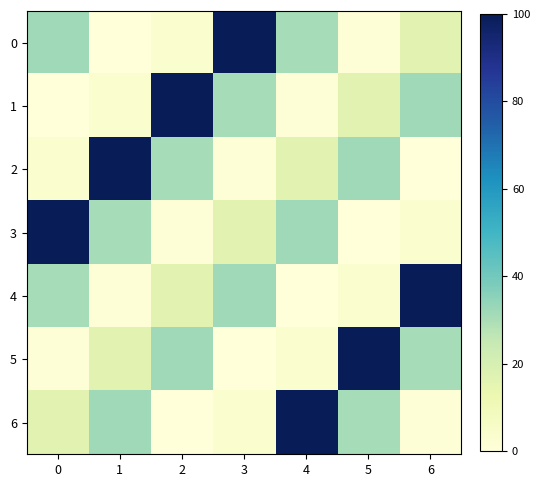

Reading left to right, list all the values displayed in this chart.

0: 0=31.8	1=0.0	2=3.2	3=100.0	4=30.6	5=1.2	6=16.2
1: 0=0.0	1=3.2	2=100.0	3=30.6	4=1.2	5=16.2	6=31.8
2: 0=3.2	1=100.0	2=30.6	3=1.2	4=16.2	5=31.8	6=0.0
3: 0=100.0	1=30.6	2=1.2	3=16.2	4=31.8	5=0.0	6=3.2
4: 0=30.6	1=1.2	2=16.2	3=31.8	4=0.0	5=3.2	6=100.0
5: 0=1.2	1=16.2	2=31.8	3=0.0	4=3.2	5=100.0	6=30.6
6: 0=16.2	1=31.8	2=0.0	3=3.2	4=100.0	5=30.6	6=1.2